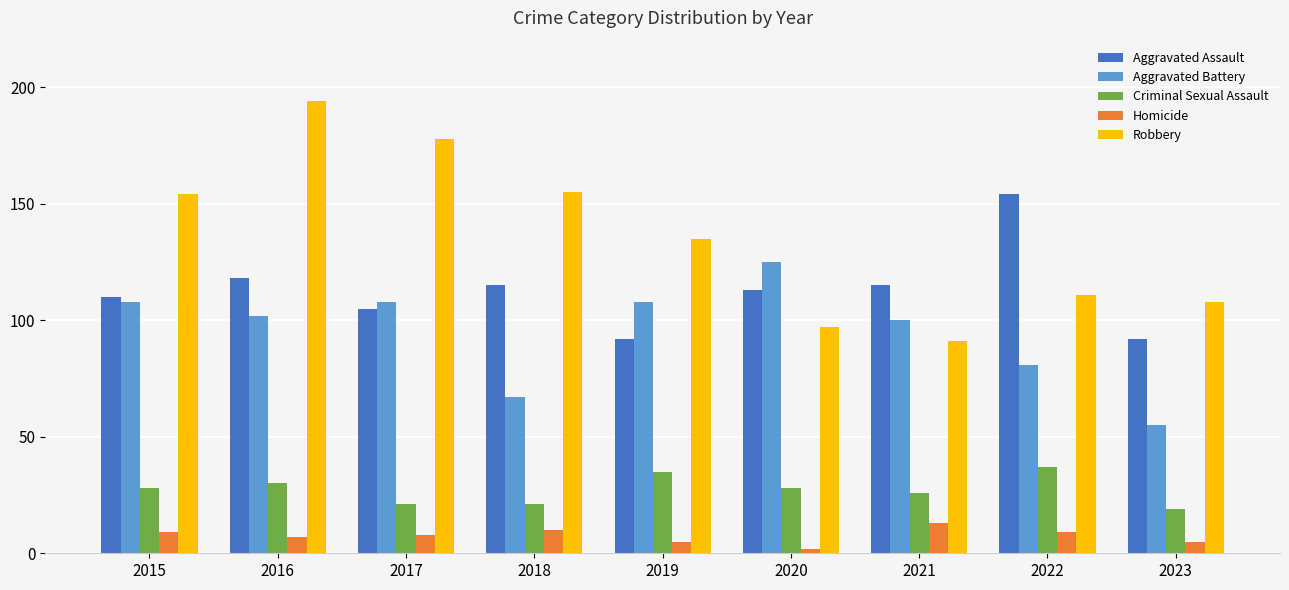

Which series has the largest total across all categories?

Robbery